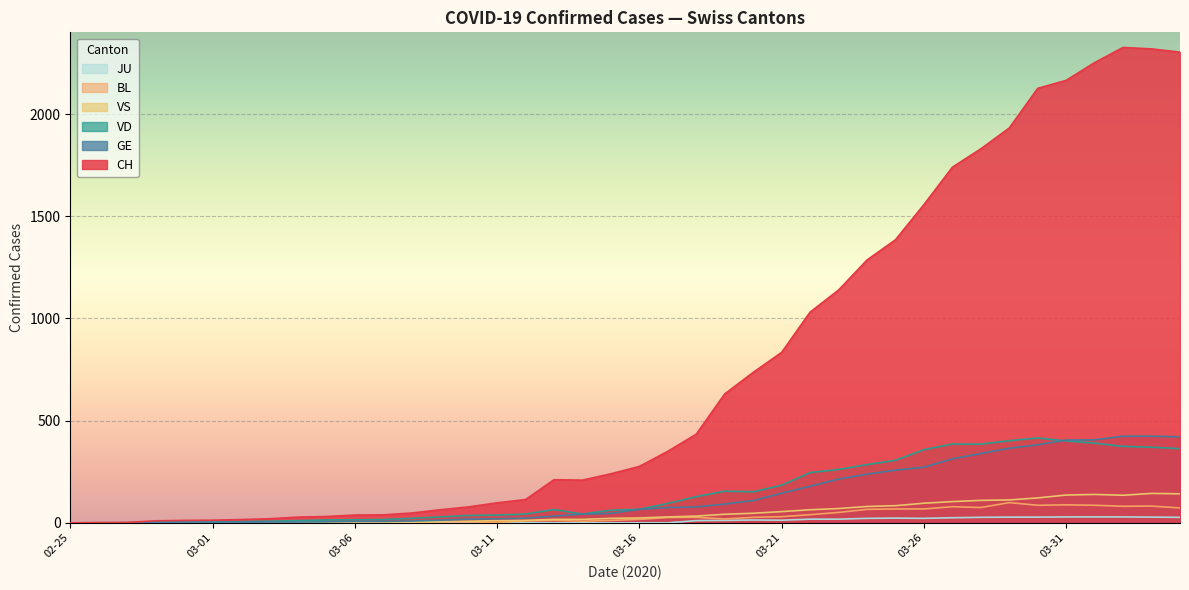

The value of BL at 2020-03-04 is 1. True or false?

True